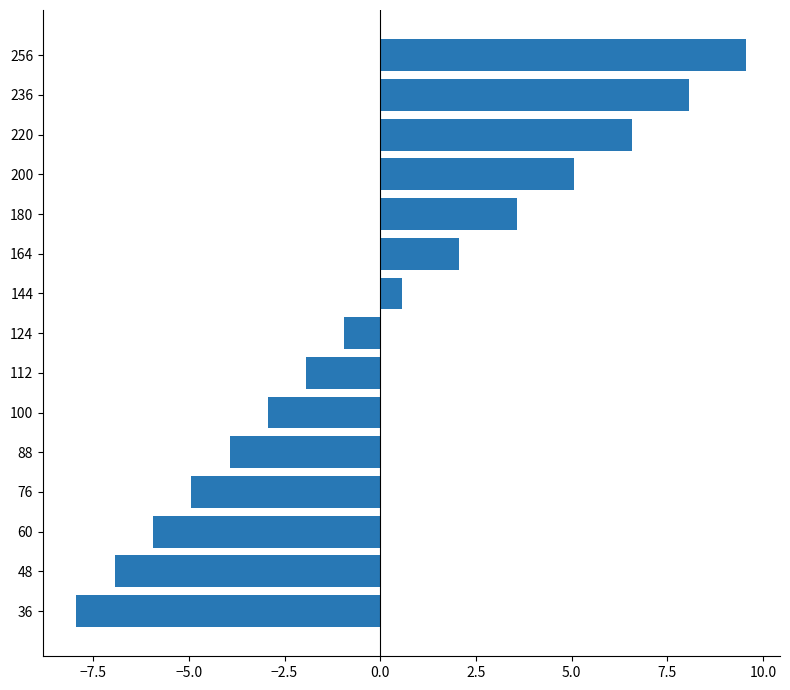

At which label is the value closest to 0?

144